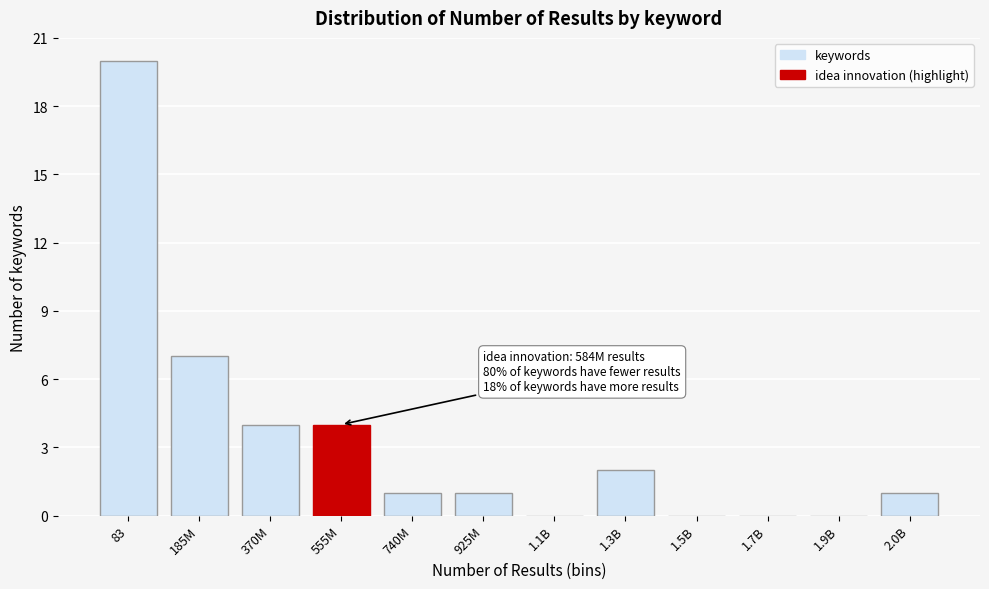

Reading right to left, extract all data points from this chart.

2.0B=1	1.9B=0	1.7B=0	1.5B=0	1.3B=2	1.1B=0	925M=1	740M=1	555M=4	370M=4	185M=7	83=20